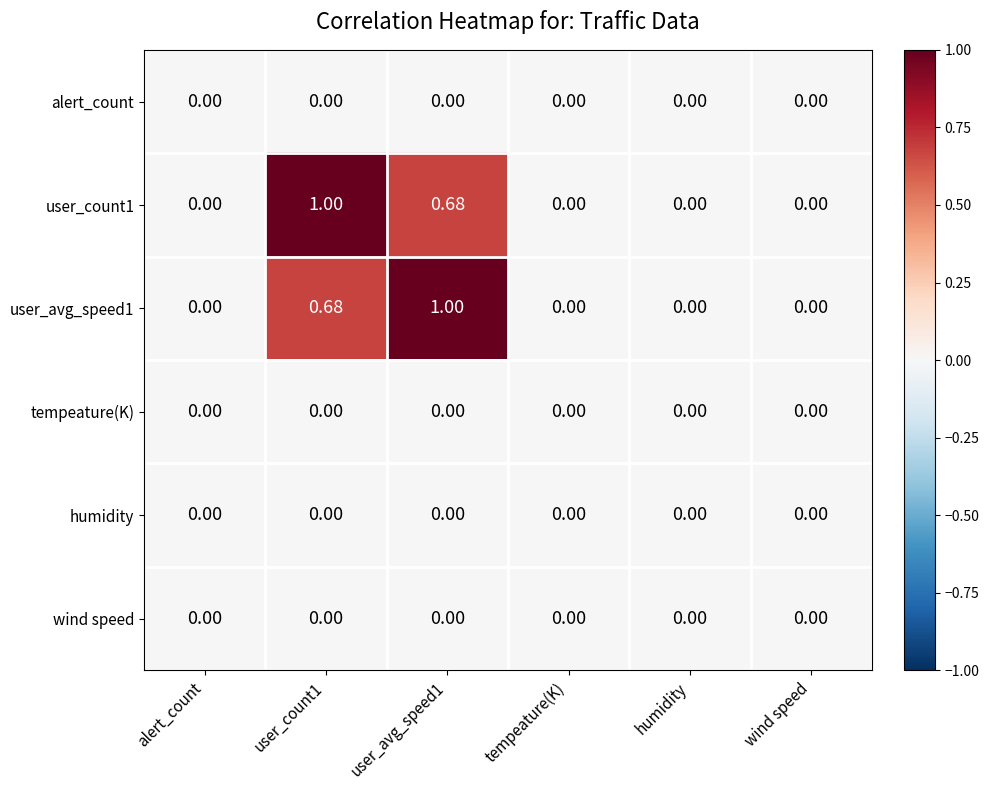

How many values in user_count1 are above zero?

2